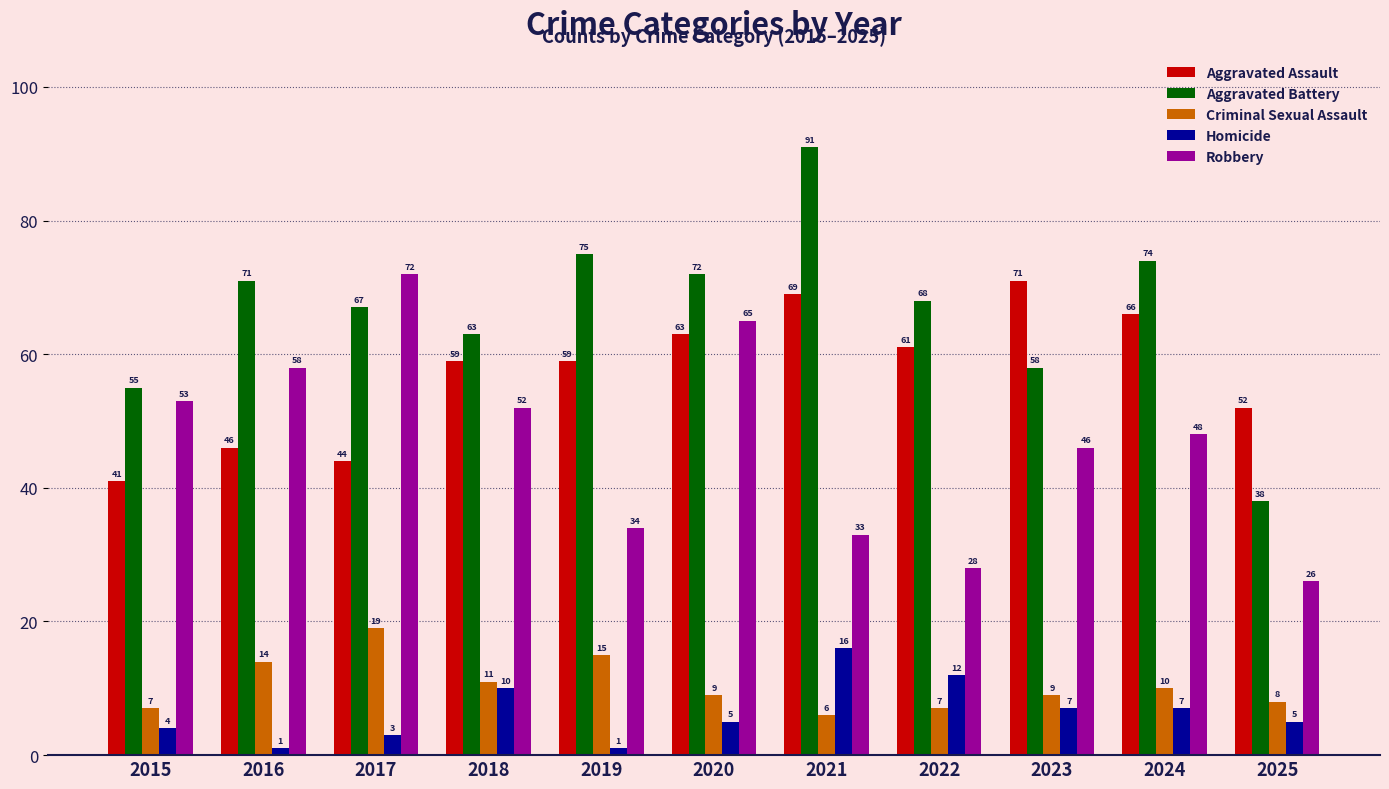

What is the value of the Criminal Sexual Assault bar at the 2nd from the left?

14